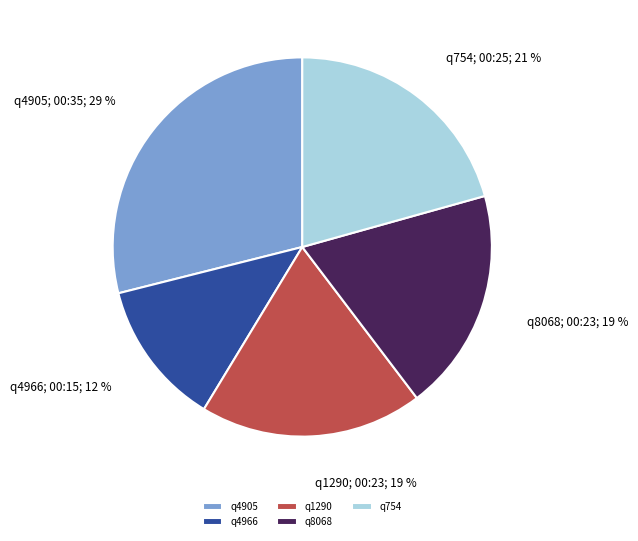

Which slice is the largest?

q4905